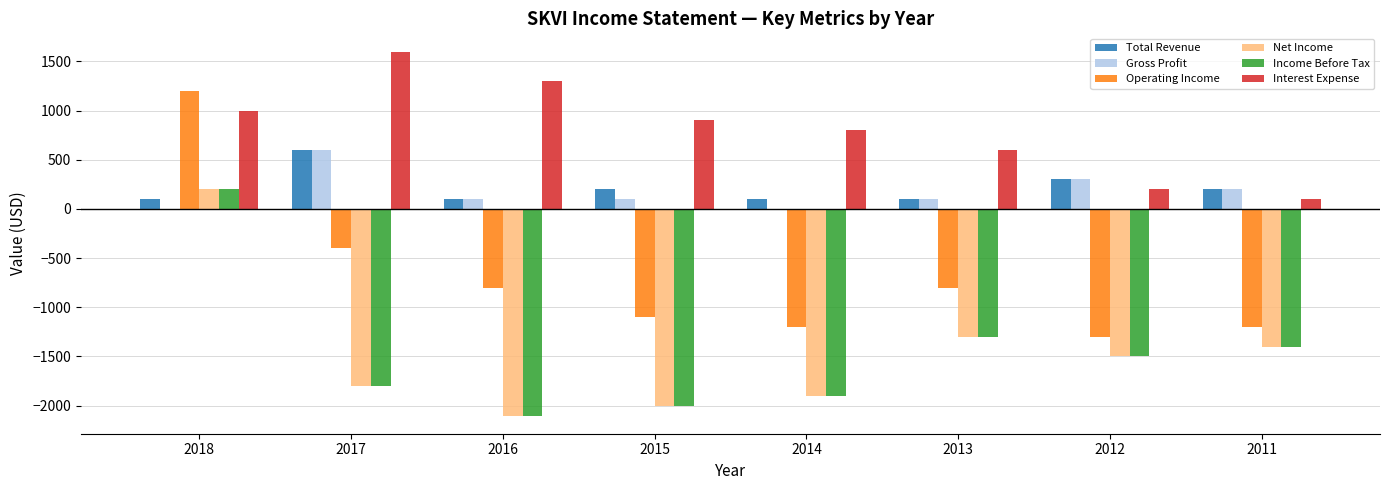

What is the spread (max minus min) of values at 2016?

3400